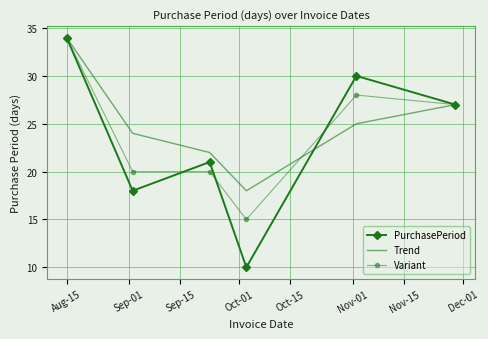

What is the minimum value for Variant?

15